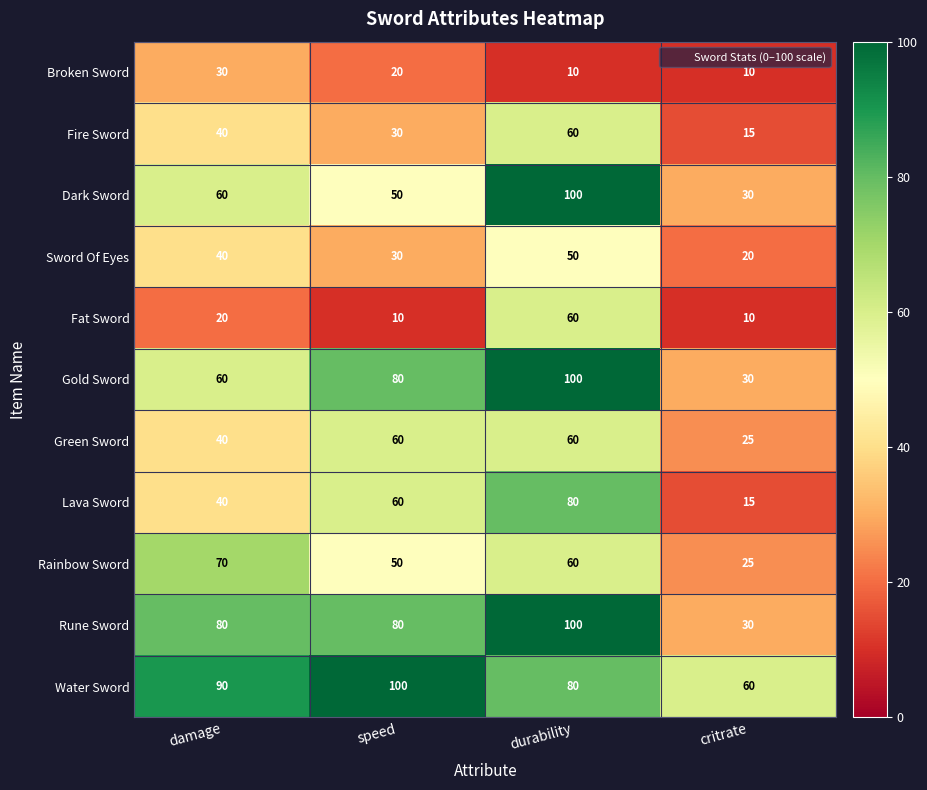

What is the total value across all series at speed?

570